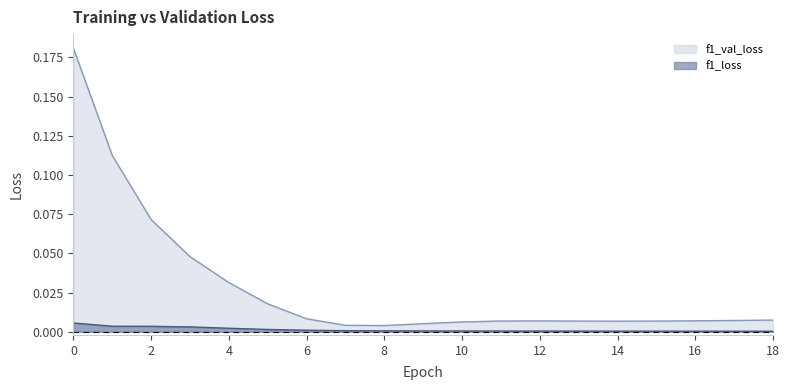

True or false: f1_loss and f1_val_loss intersect in this chart.

False